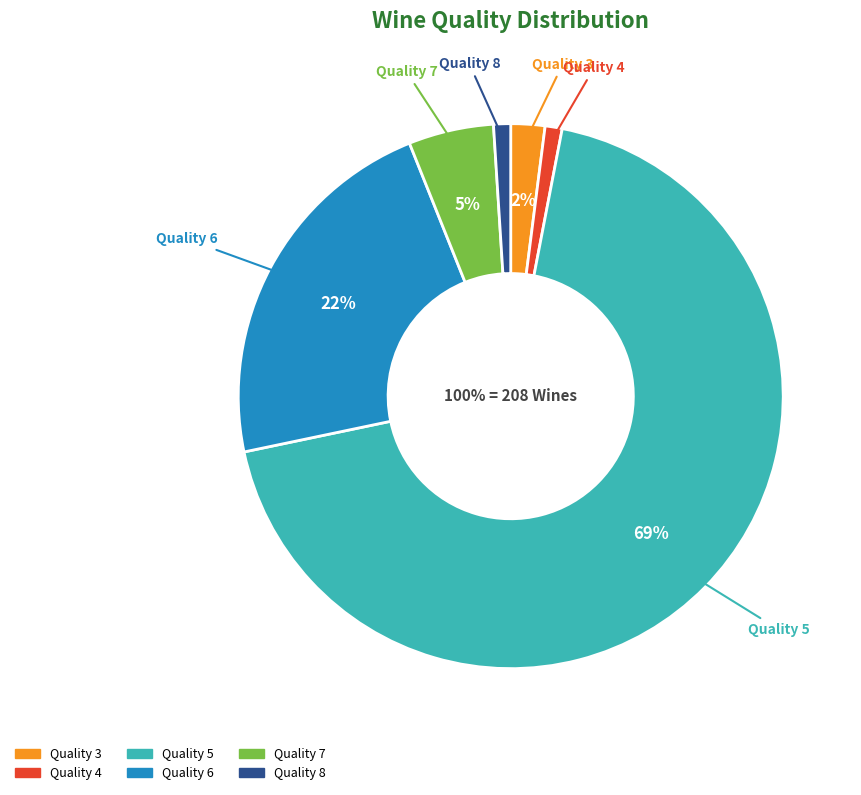

What is the majority slice?

5